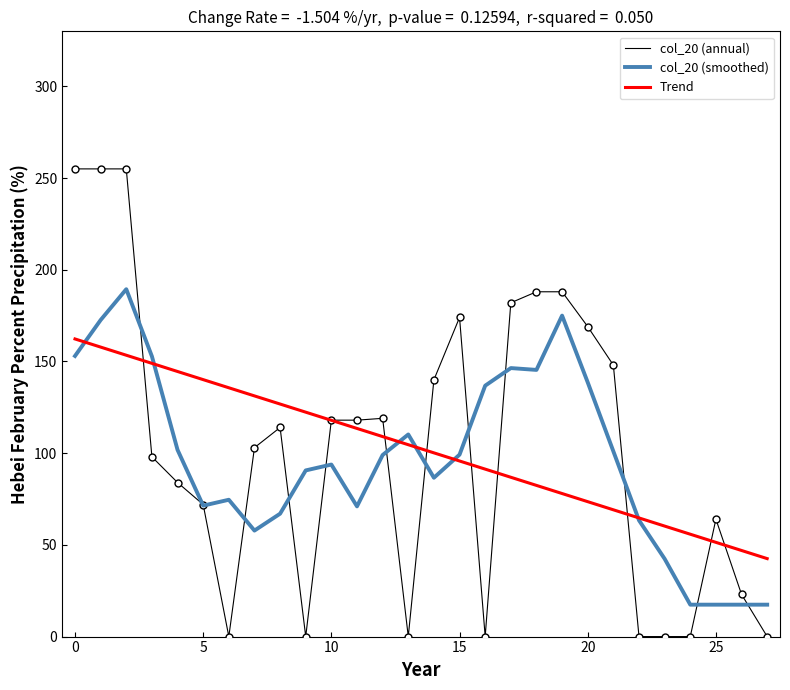

Rank the series by their maximum value, from lowest to highest.

Trend, col_20 (smoothed), col_20 (annual)